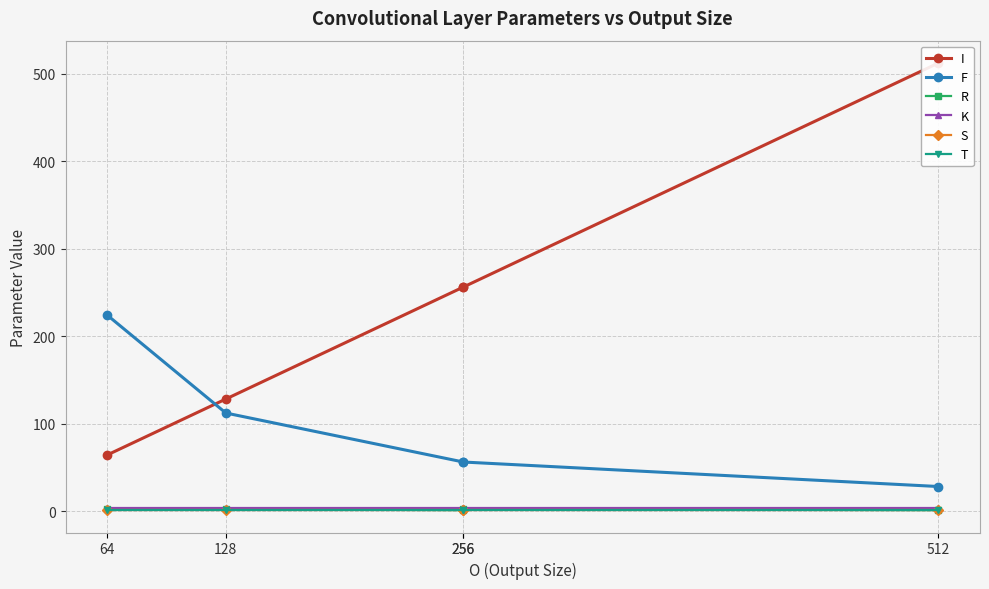

The value of F at 512 is 28. True or false?

True